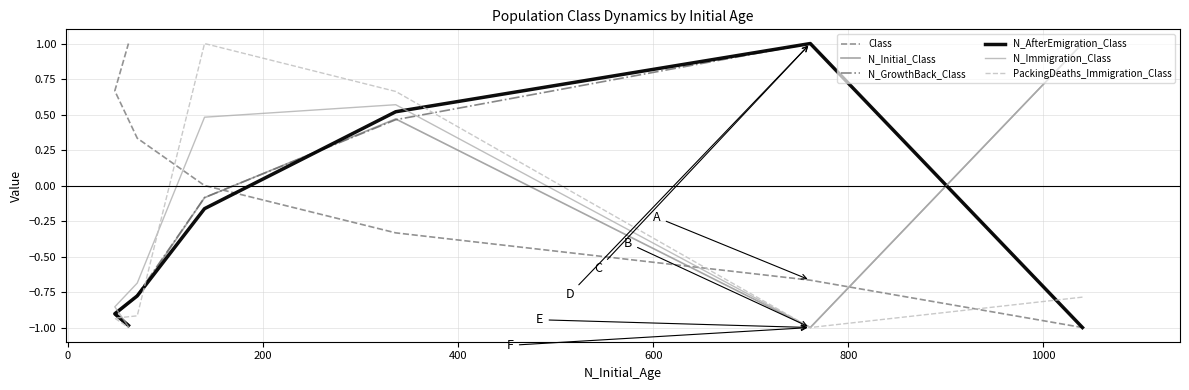

What is the minimum value for N_Initial_Class?

-1.0